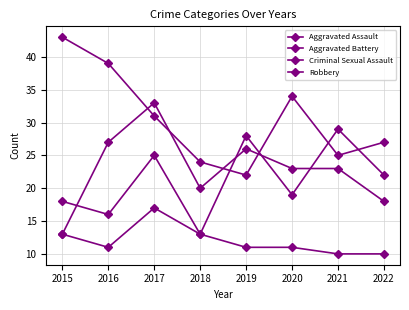

What is the difference between the Aggravated Battery values at 2015 and 2019?

13